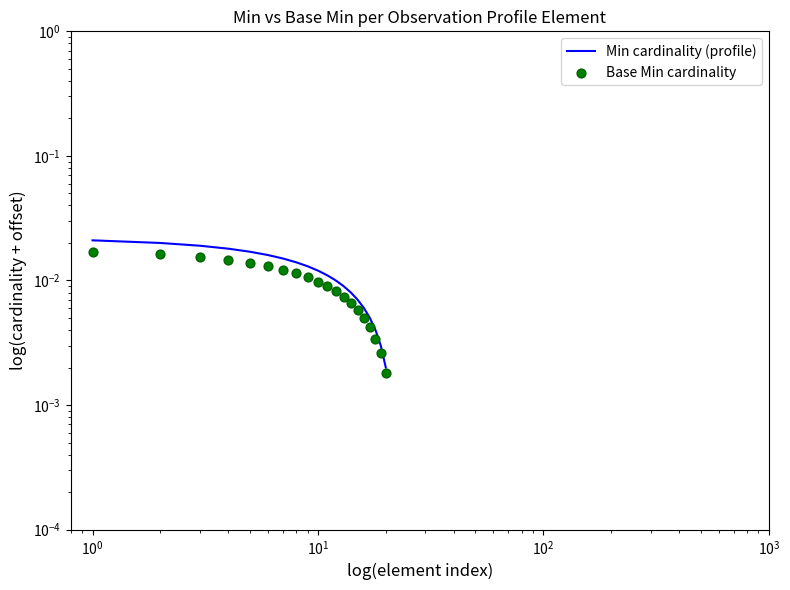

Which series has the widest spread of Y values?

Min cardinality (profile)